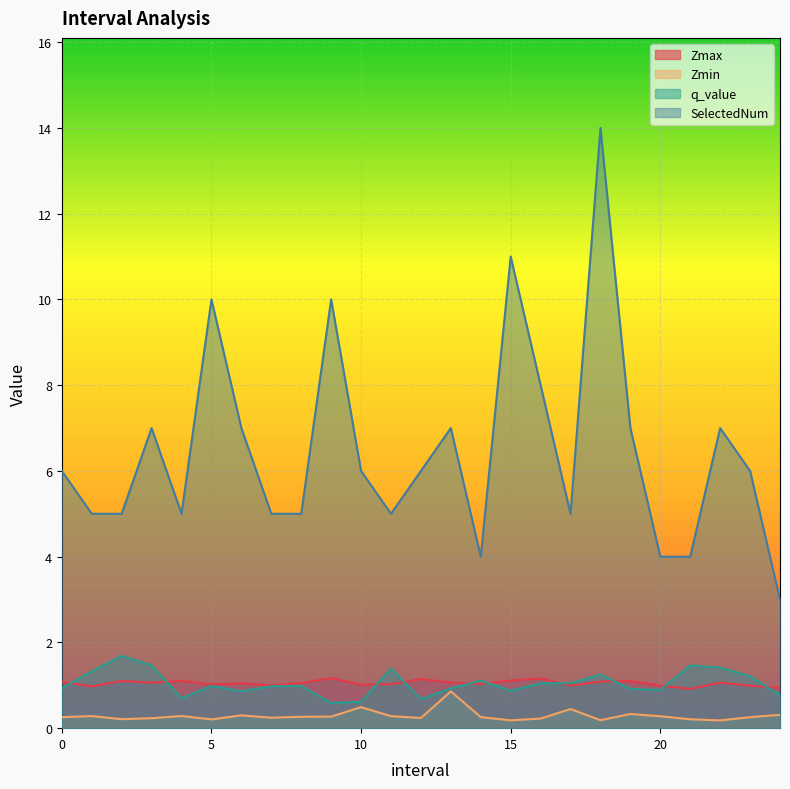

What is the value of the q_value point at the 18th from the left?

1.0